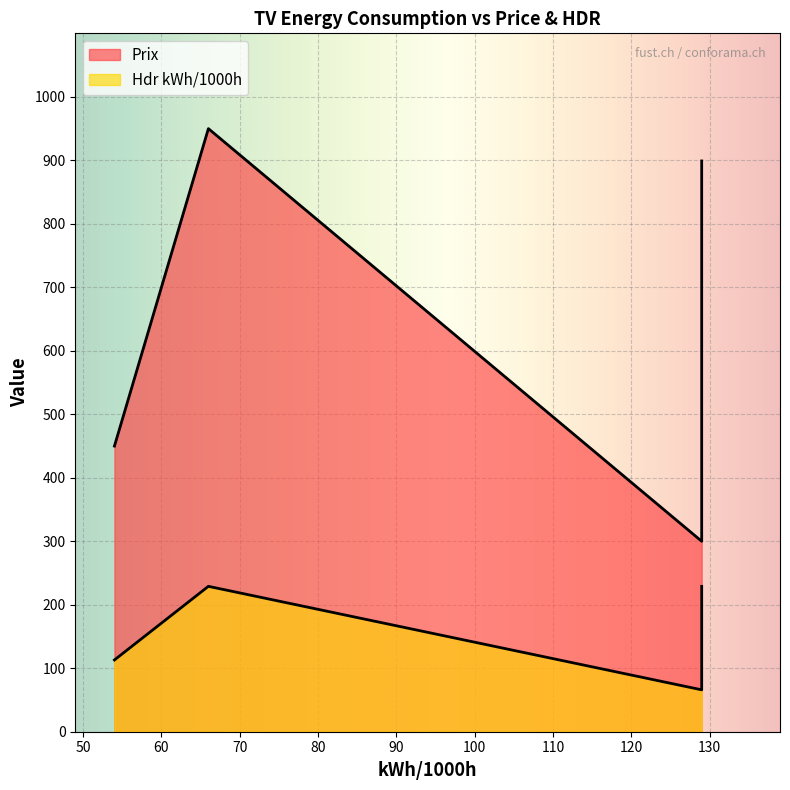

True or false: Hdr kWh/1000h and Prix cross at least once.

False